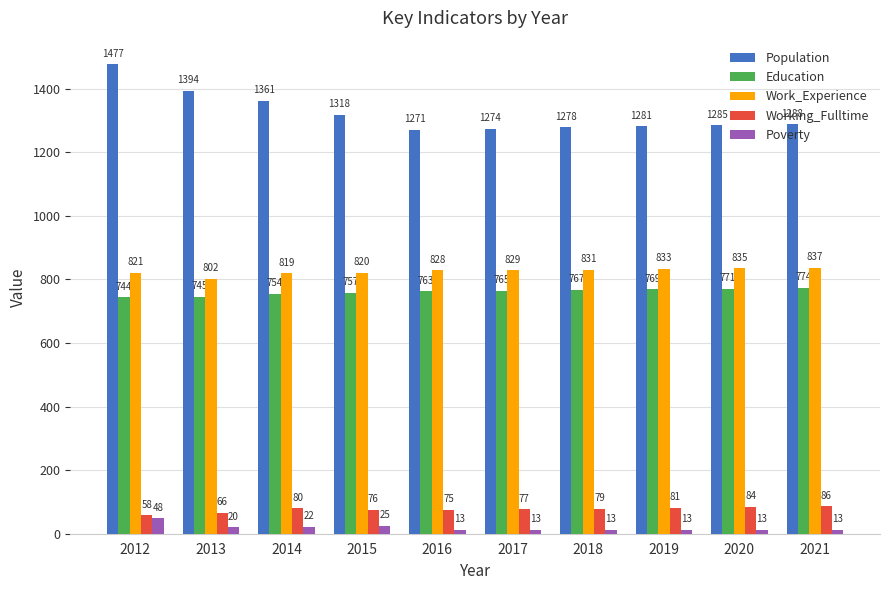

What is the total value across all series at 2015?

2996